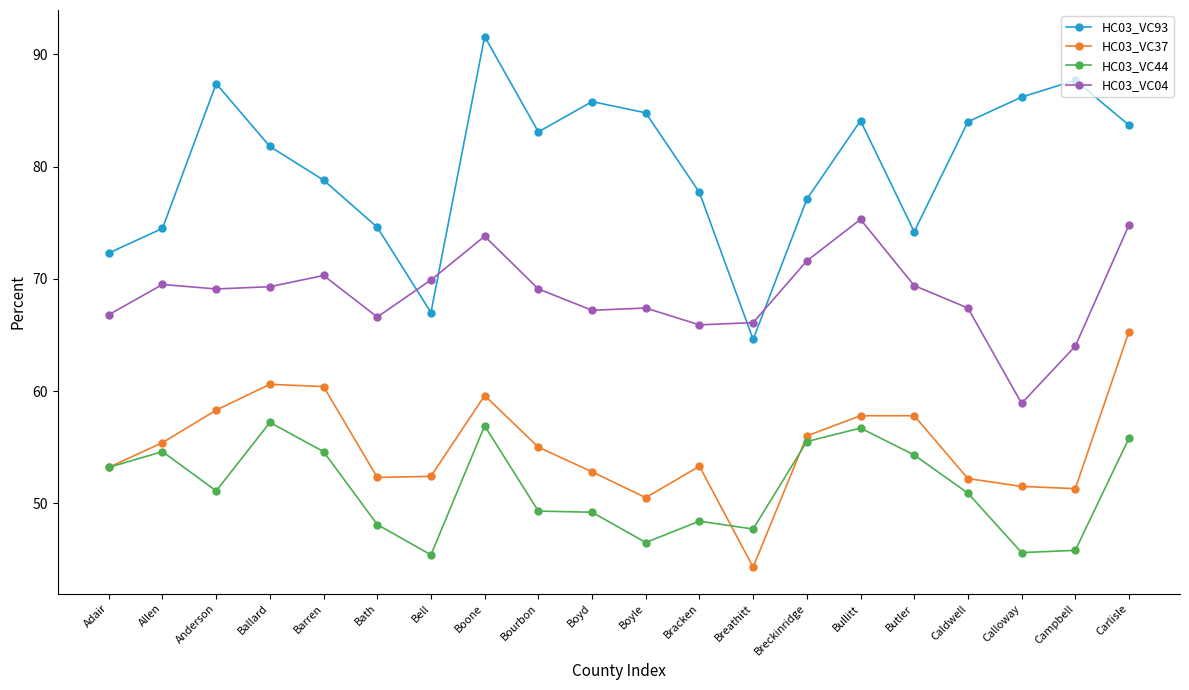

True or false: HC03_VC44 and HC03_VC04 intersect in this chart.

False